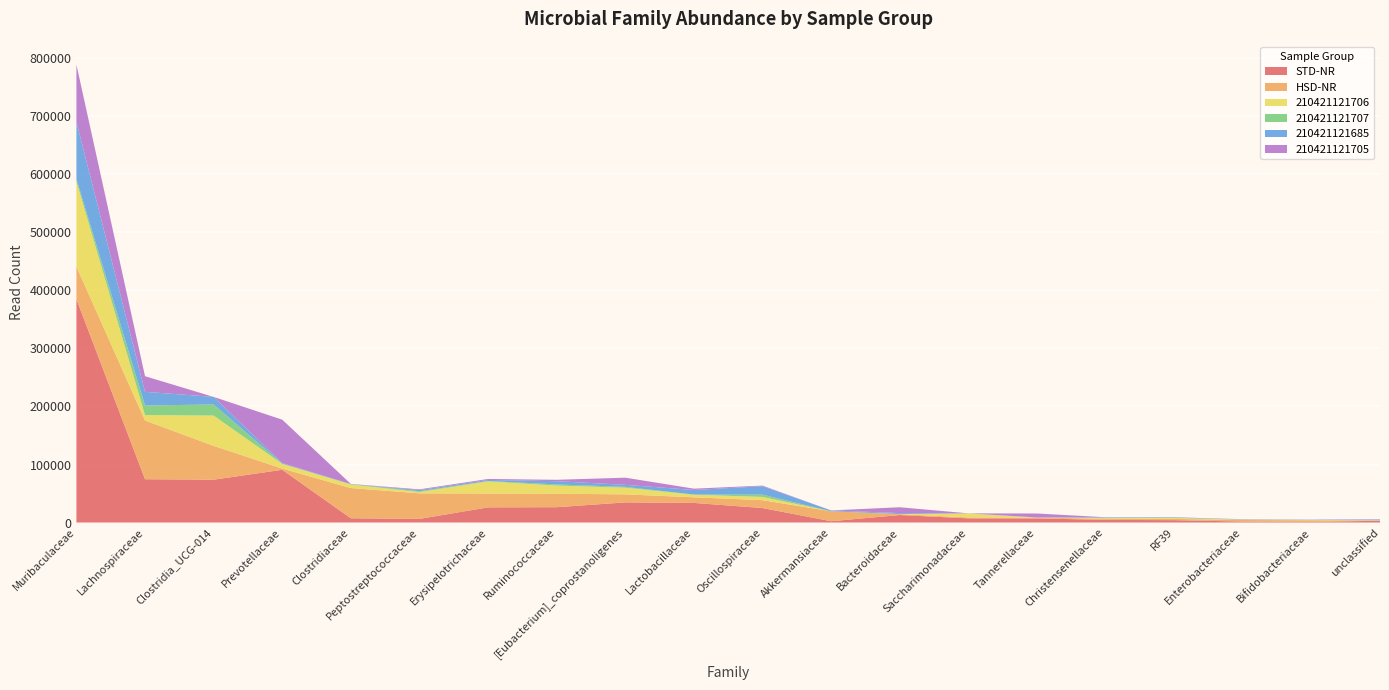

Reading left to right, extract all data points from this chart.

STD-NR: 384978	74653	73851	90914	7349	6272	26184	26429	34713	33805	24983	2290	12960	7207	7122	4597	4120	1677	1135	3087
HSD-NR: 56188	101195	58284	2073	52059	44047	23804	23266	13831	9684	13552	17077	1430	1662	1319	2105	2059	2714	2799	308
210421121706: 146420	9335	52188	8040	6126	2247	20948	13935	11498	4436	5615	0	107	6782	150	872	1836	499	594	514
210421121707: 4547	16454	19166	385	588	1447	633	2042	1465	317	3857	63	119	130	12	790	195	335	0	56
210421121685: 98446	23603	13019	1068	149	1900	1823	5575	3438	7888	14559	1458	1645	59	176	737	906	327	527	1258
210421121705: 98601	26918	3	74772	258	1290	1707	2412	12367	2270	1104	0	10104	0	6796	0	11	235	0	421